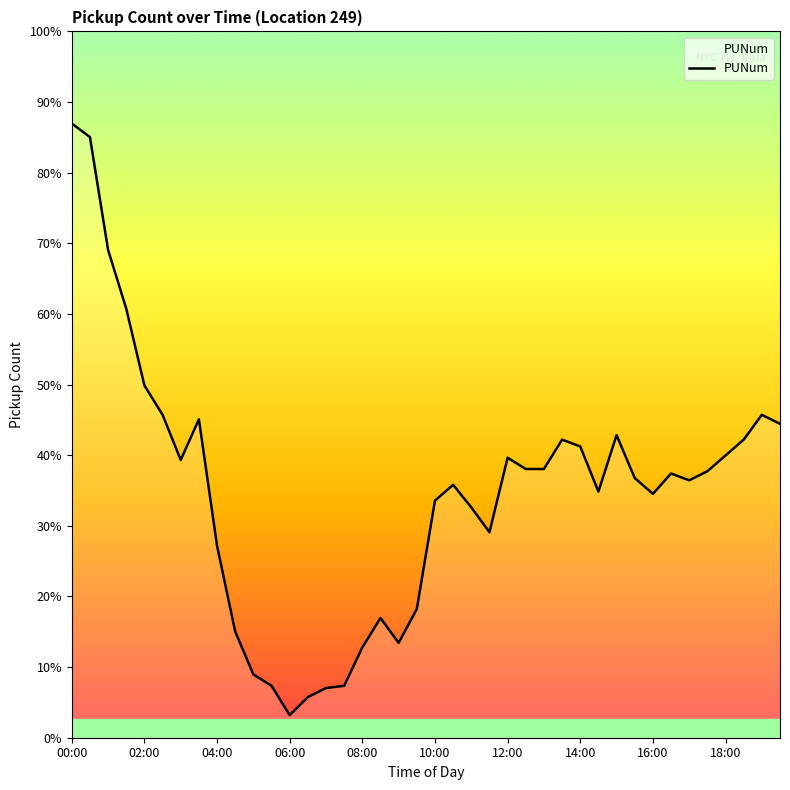

At which label does the data first exceed 117?

00:00